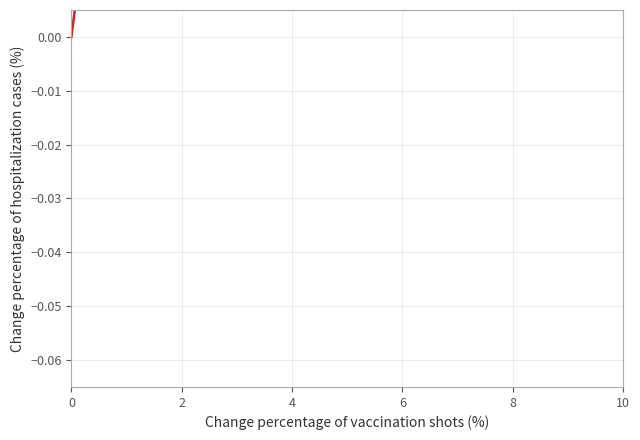

Reading left to right, what are all the values shown in this chart?

-0.0	0.0	0.0	0.1	0.1	0.1	0.1	0.1	0.2	0.2	0.2	0.2	0.2	0.2	0.3	0.3	0.3	0.3	0.3	0.3	0.3	0.4	0.4	0.4	0.4	0.4	0.4	0.4	0.4	0.4	0.4	0.4	0.4	0.4	0.4	0.4	0.5	0.5	0.5	0.5